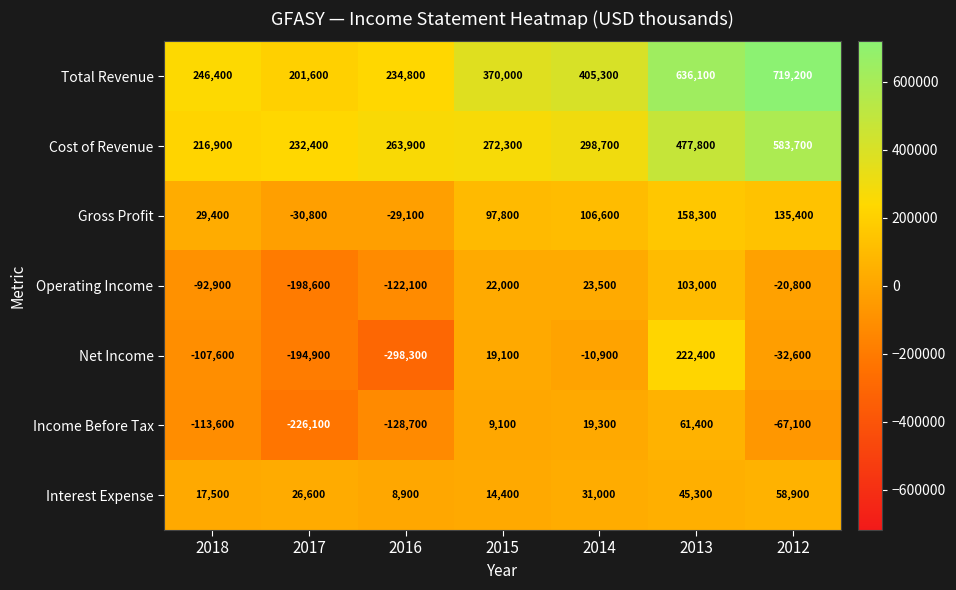

What is the smallest value displayed?

-298300